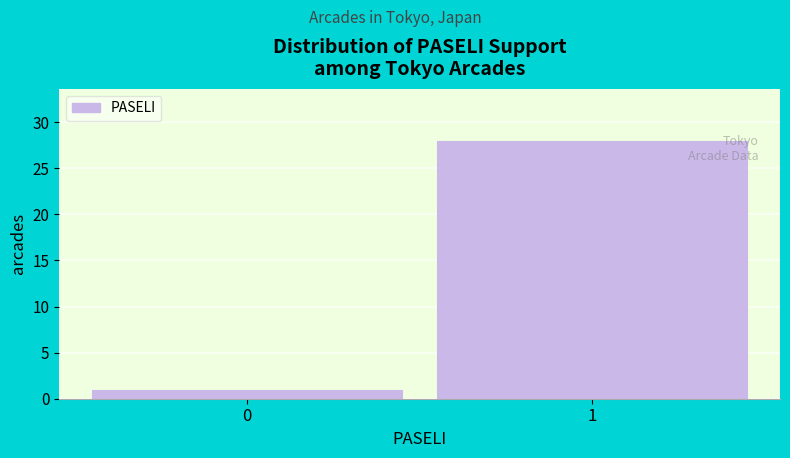

Reading left to right, extract all data points from this chart.

1	28